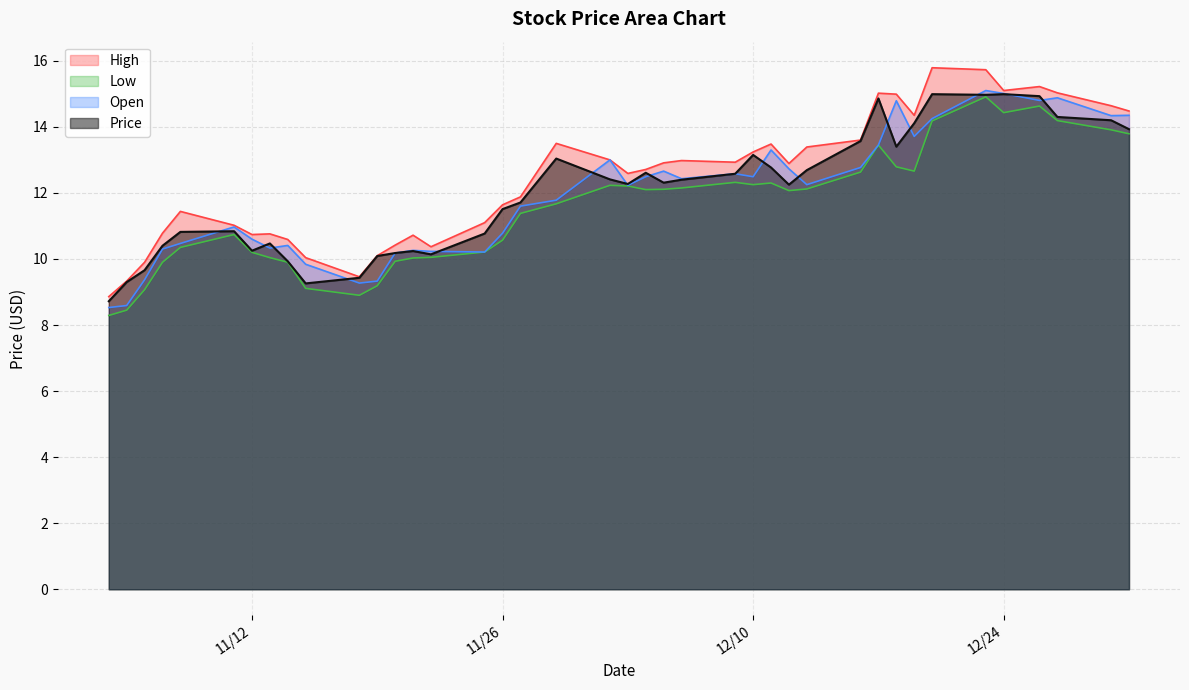

What is the greatest value displayed?

15.8